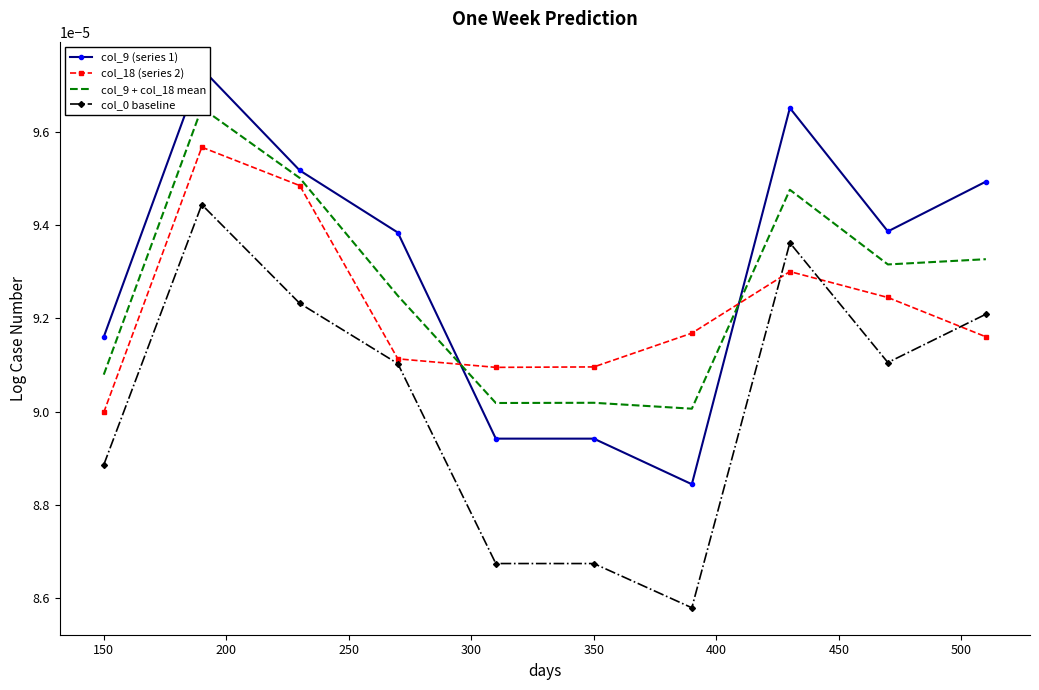

How many interior local peaks does the col_9 (series 1) series have?

2